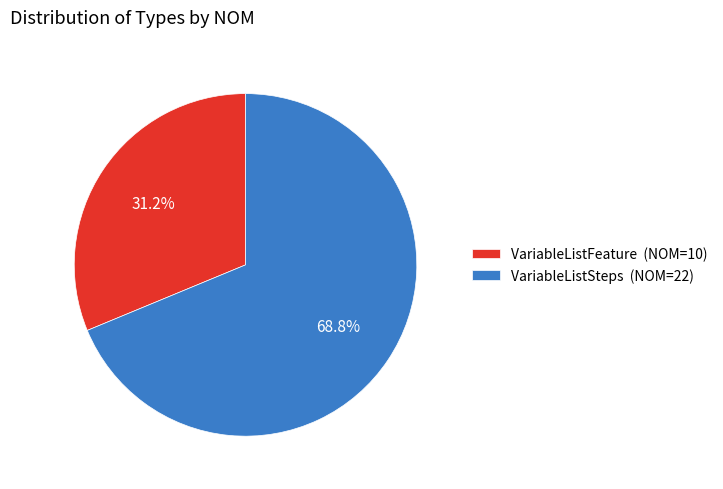

What is the ratio of the value at VariableListSteps (NOM=22) to the value at VariableListFeature (NOM=10)?

2.2